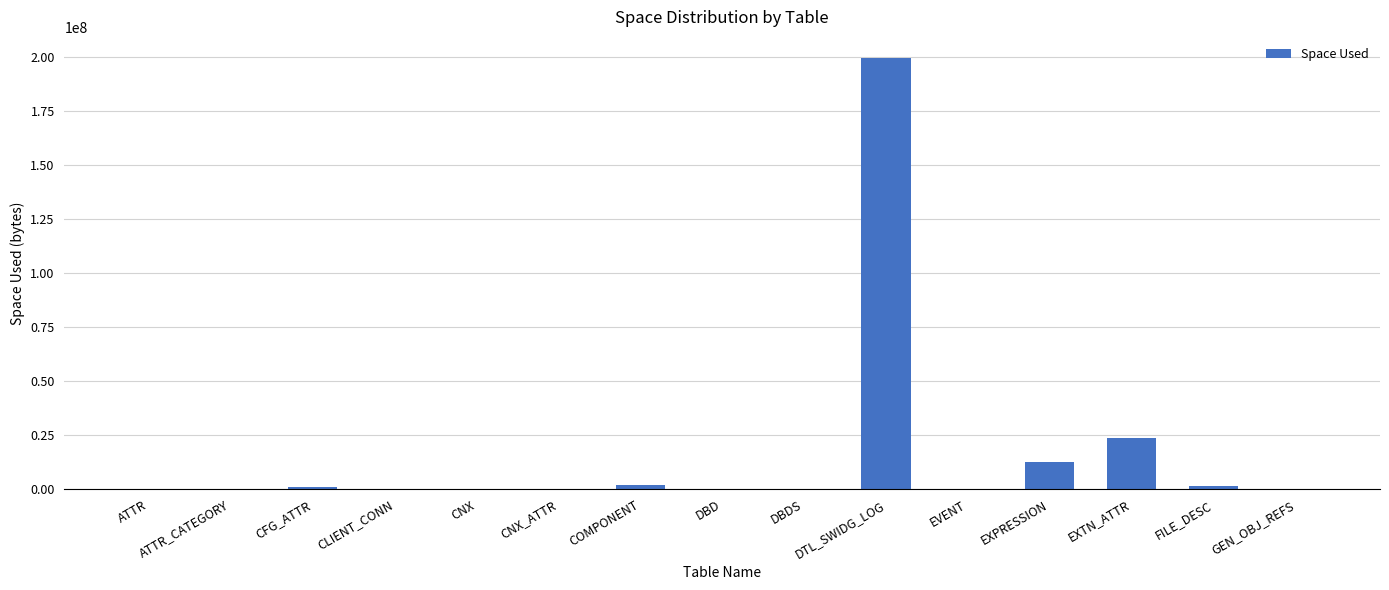

The chart shows a value of 0 at CNX. True or false?

True